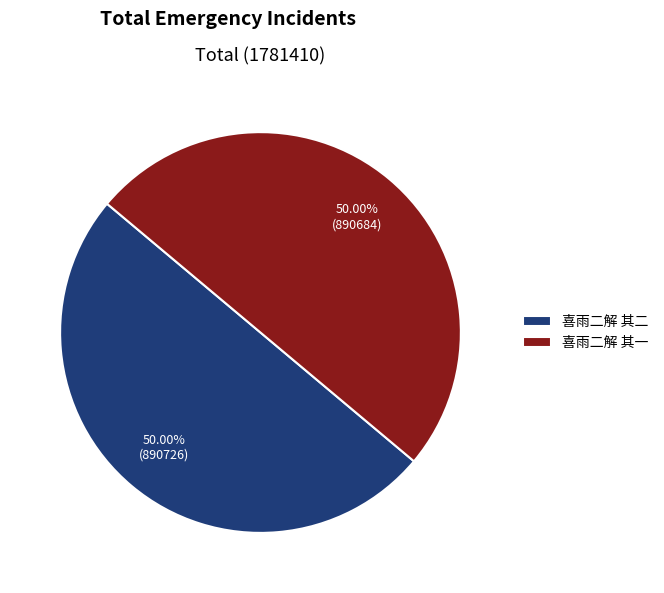

To the nearest percent, what portion does 喜雨二解 其一 represent?

50%